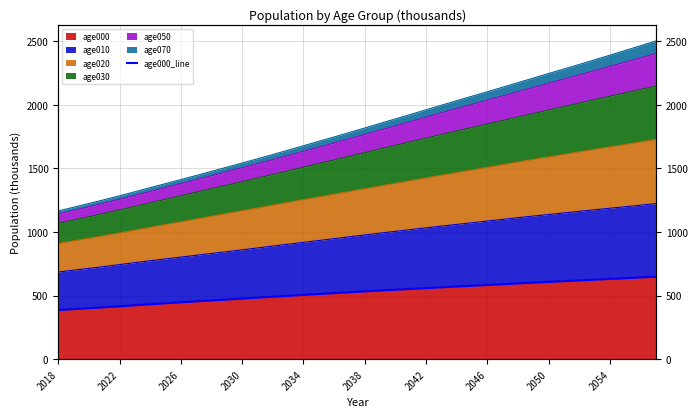

The chart shows a value of 601.9 at 31. True or false?

True